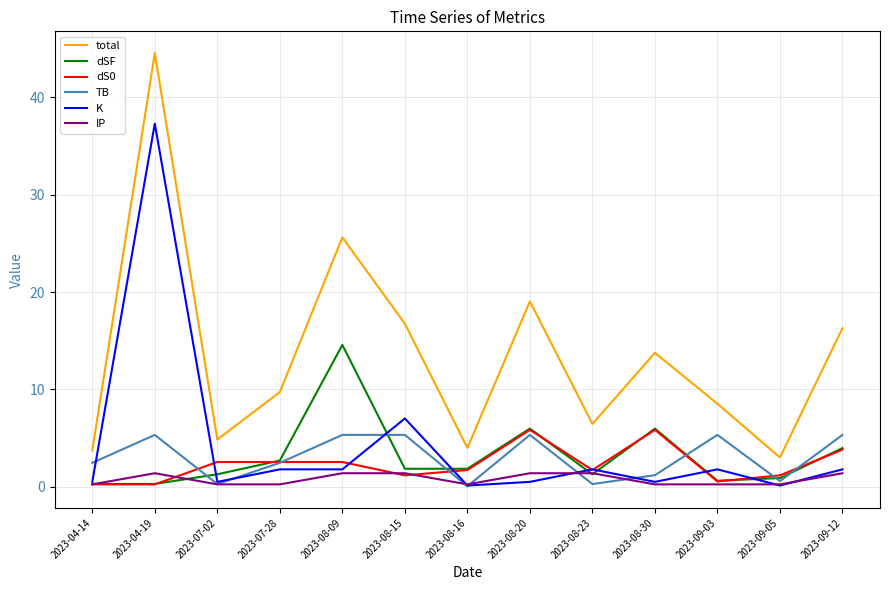

What position from the right is 2023-08-15?

8